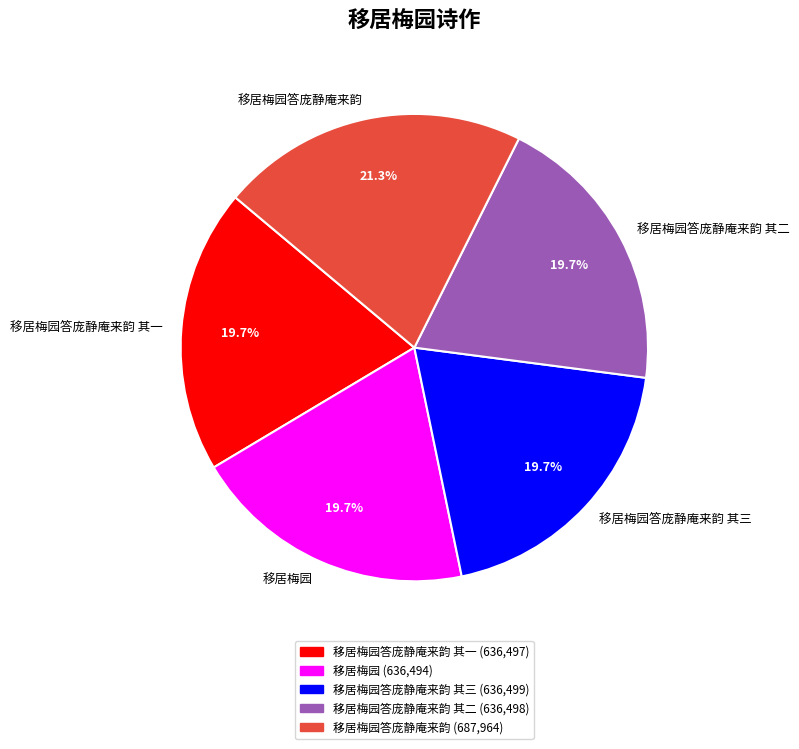

Combined, do 移居梅园答庞静庵来韵 and 移居梅园答庞静庵来韵 其一 account for over 50%?

No